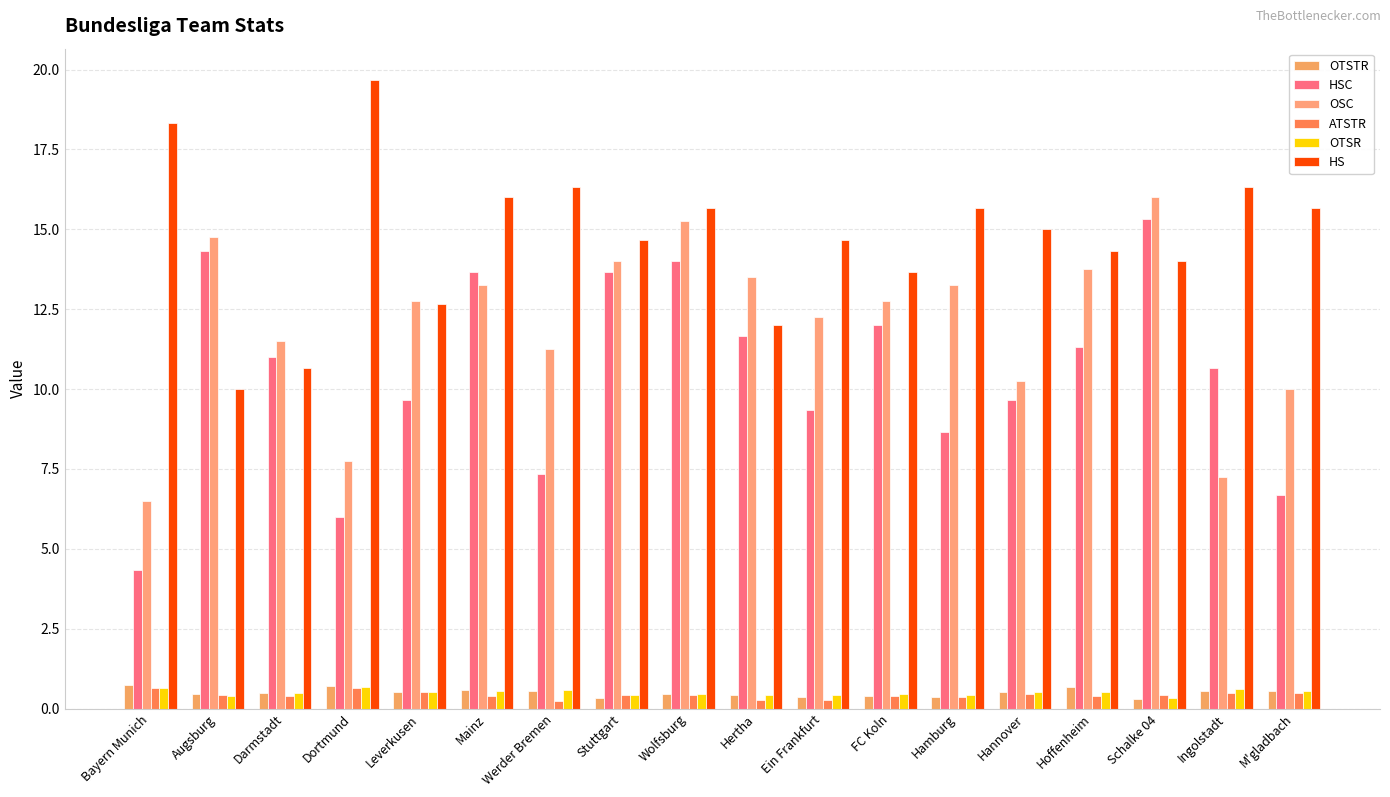

At how many categories does at least one series exceed 12?

17